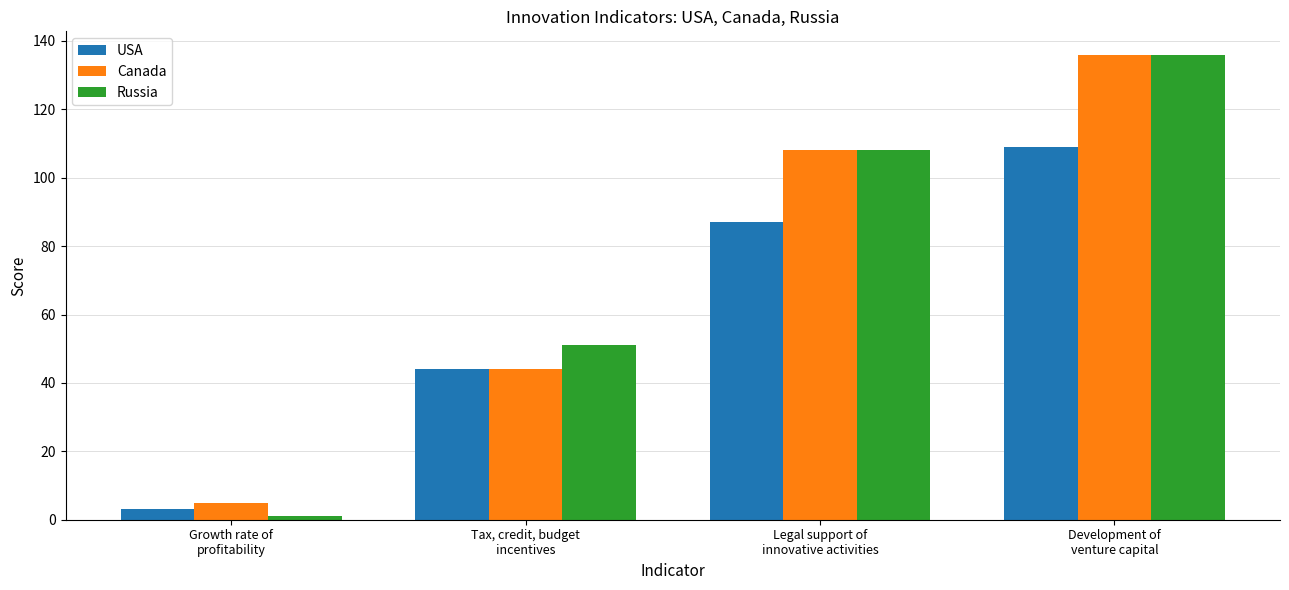

What is the sum of all Canada values?

293